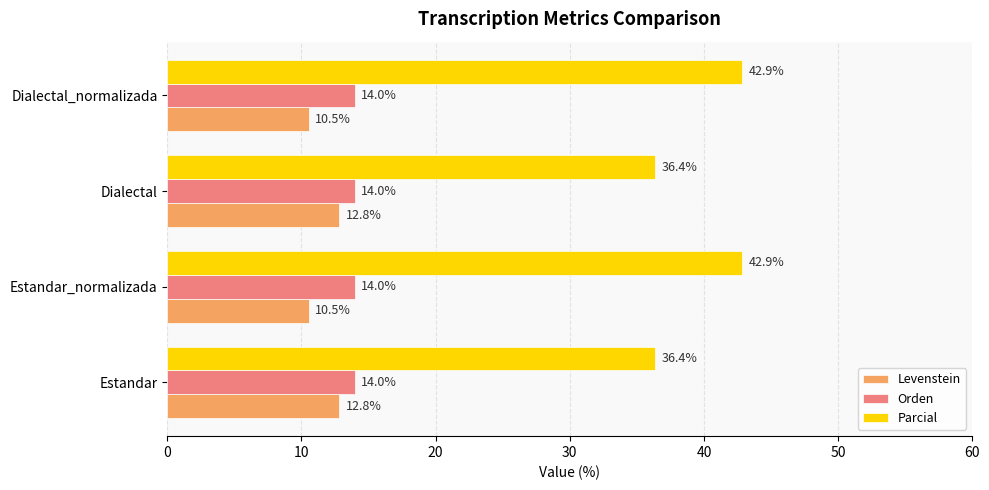

Rank the series by their maximum value, from lowest to highest.

Levenstein, Orden, Parcial